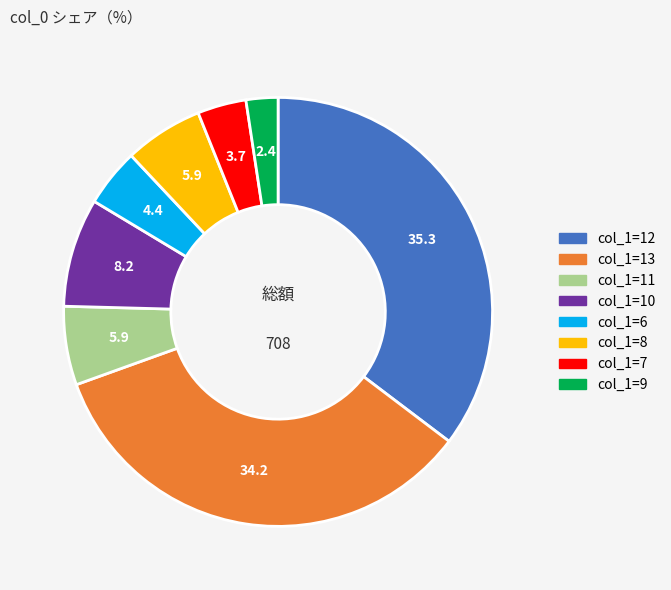

Which category has the smallest portion of the pie?

col_1=9